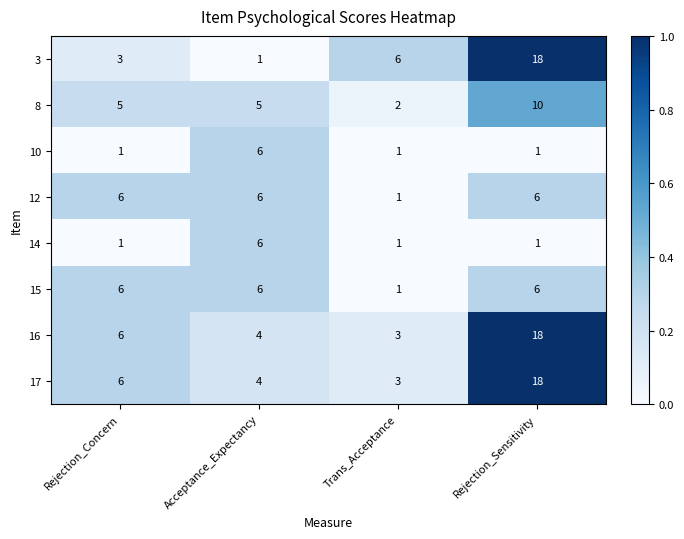

What is the maximum value for 8?

10